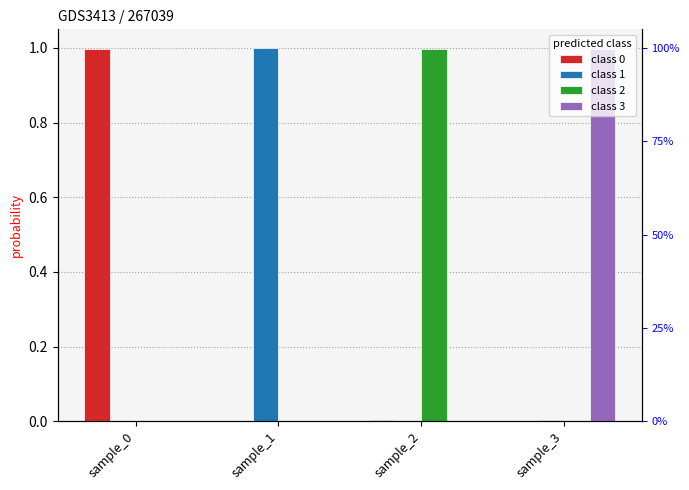

What is the difference between the class 3 values at sample_3 and sample_0?

1.0